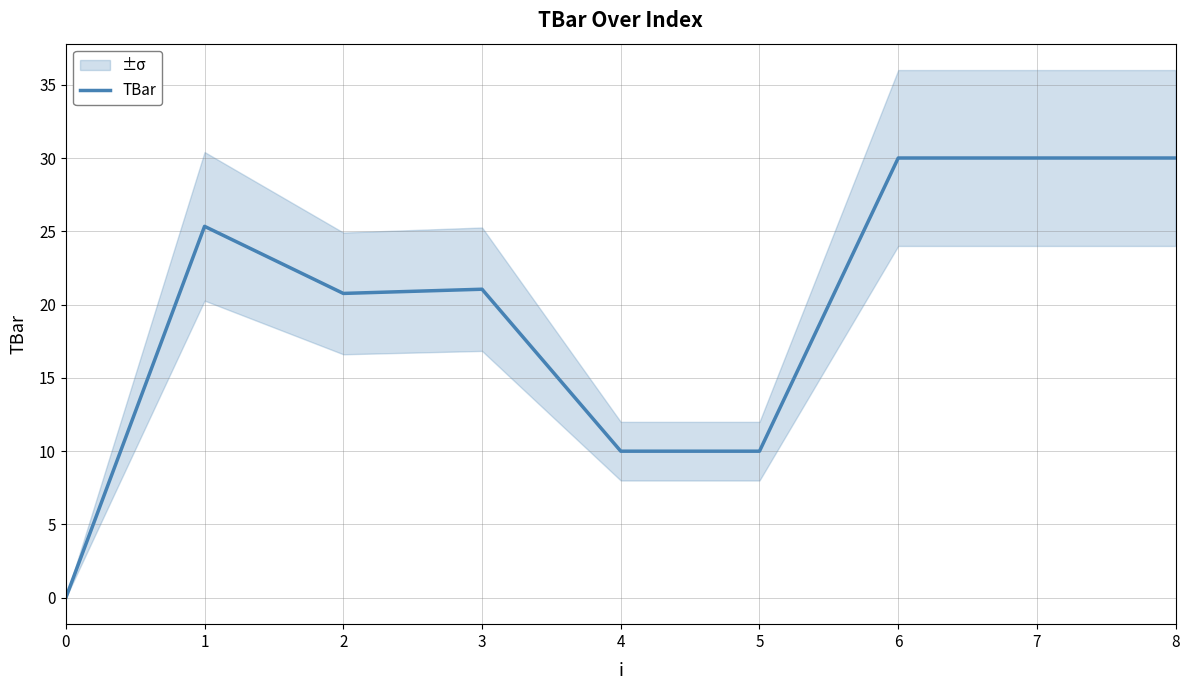

How many interior local valleys (lower than both neighbors) does the data have?

1